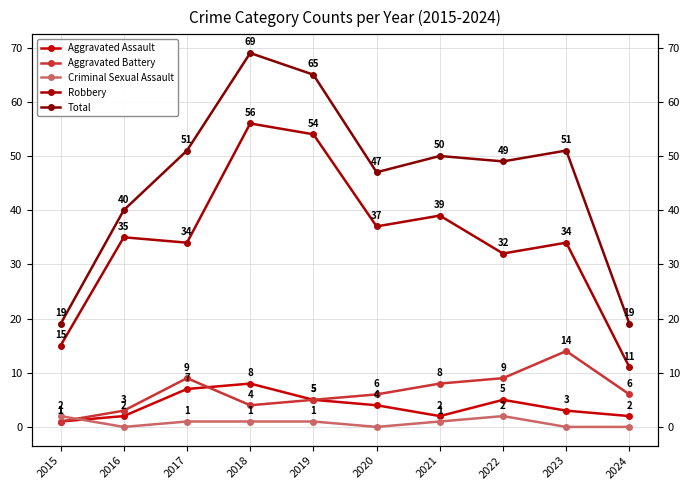

At which label does Aggravated Battery first exceed 6?

2017